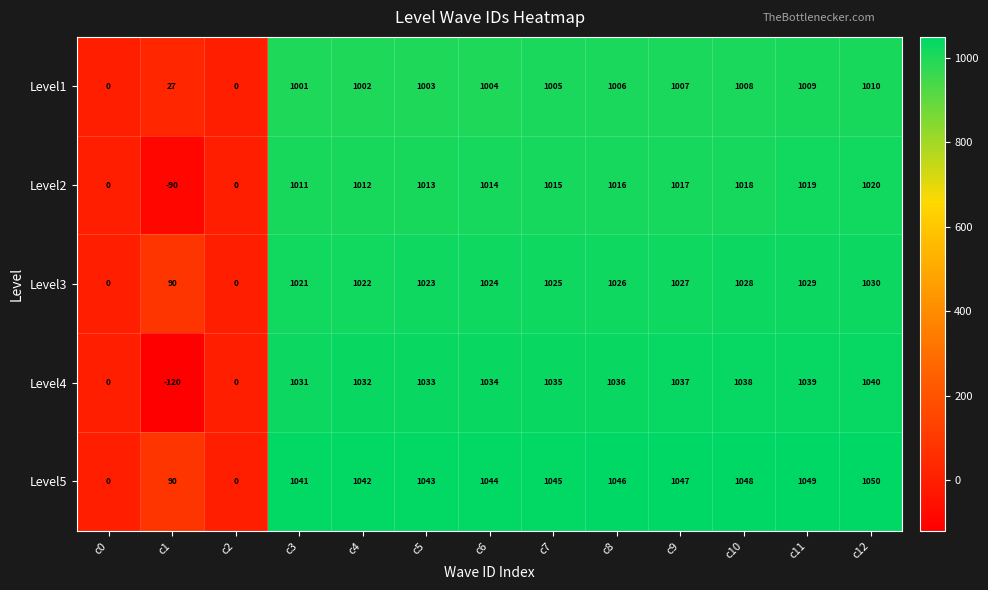

True or false: Level2 has a value of -732 at c2.

False